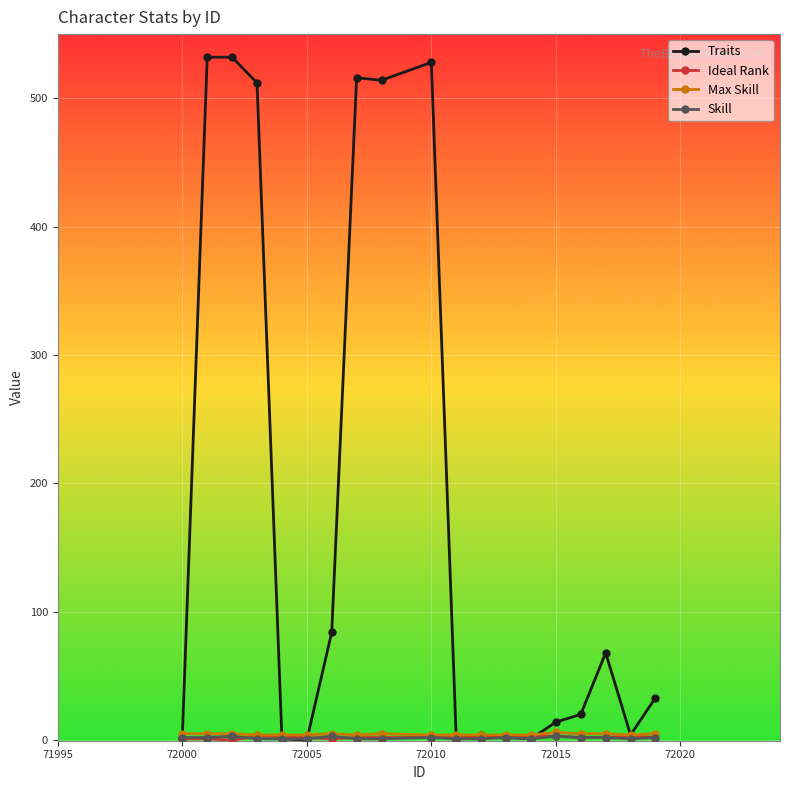

Does the chart have visible grid lines?

Yes